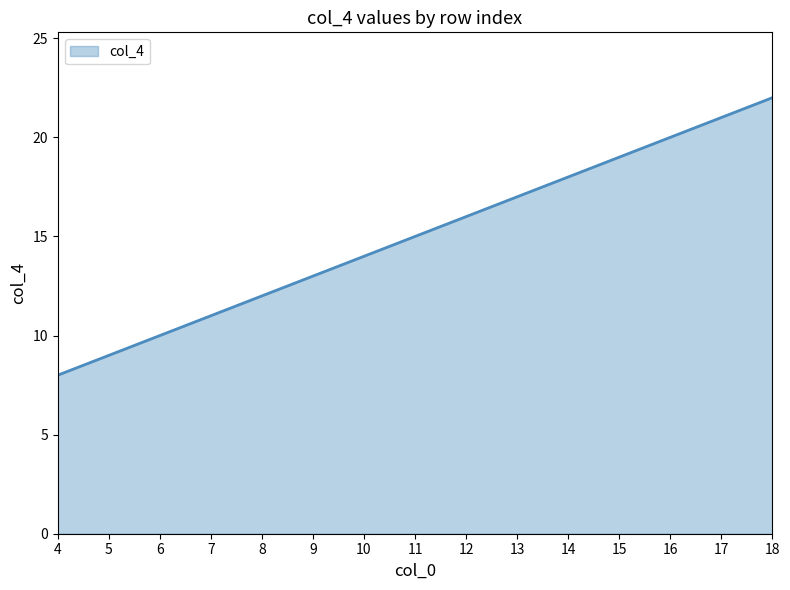

What is the sum of the values at 18 and 10?

36